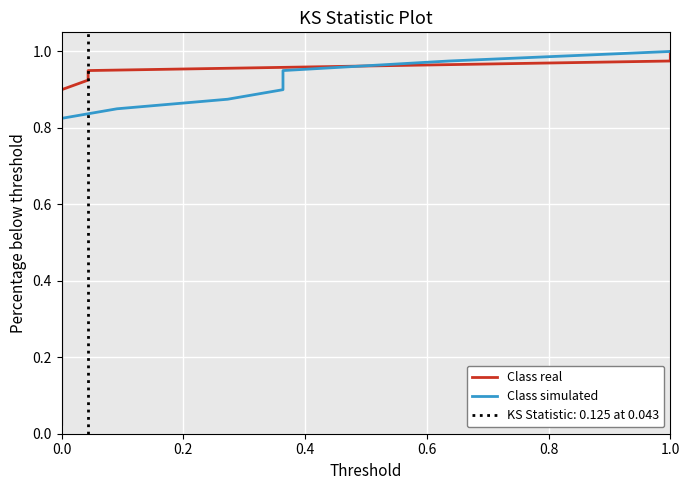

True or false: Class real has more than 2 points higher than both neighbors.

False